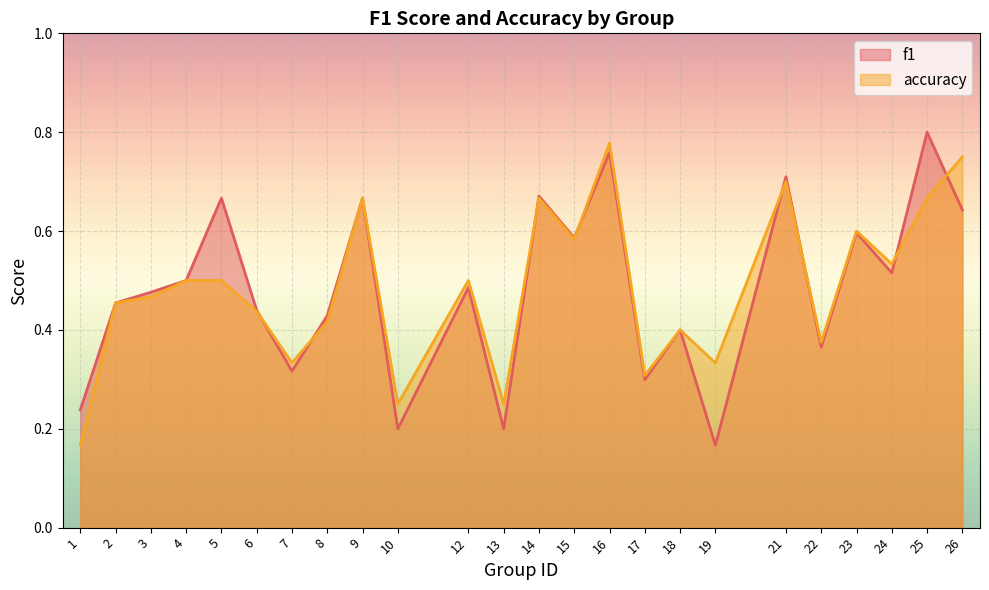

Between which two adjacent categories do f1 and accuracy first intersect?

6 and 7